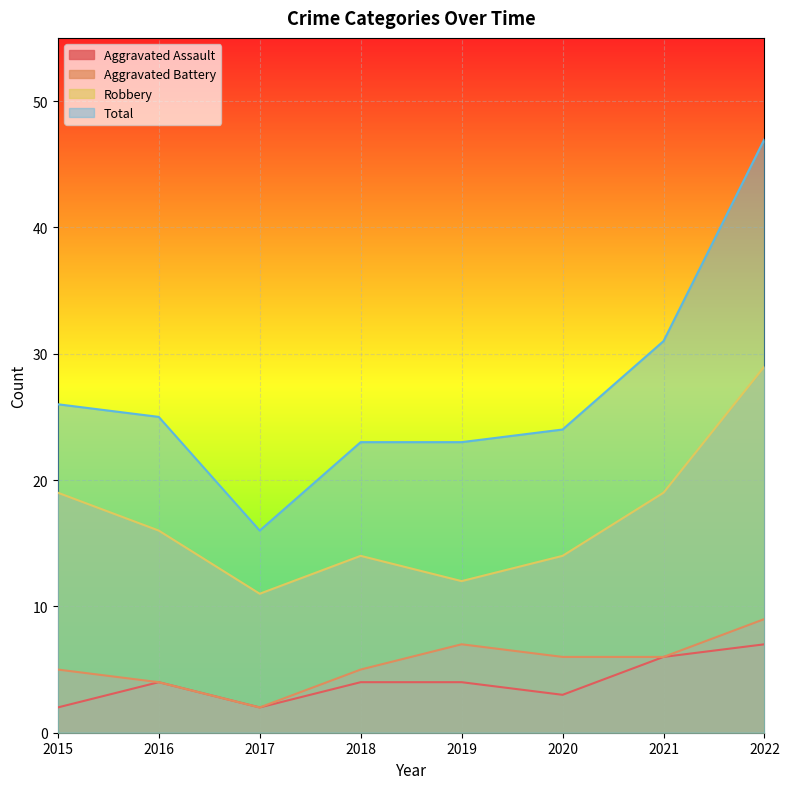

How many Aggravated Battery values are between 5 and 7?

5